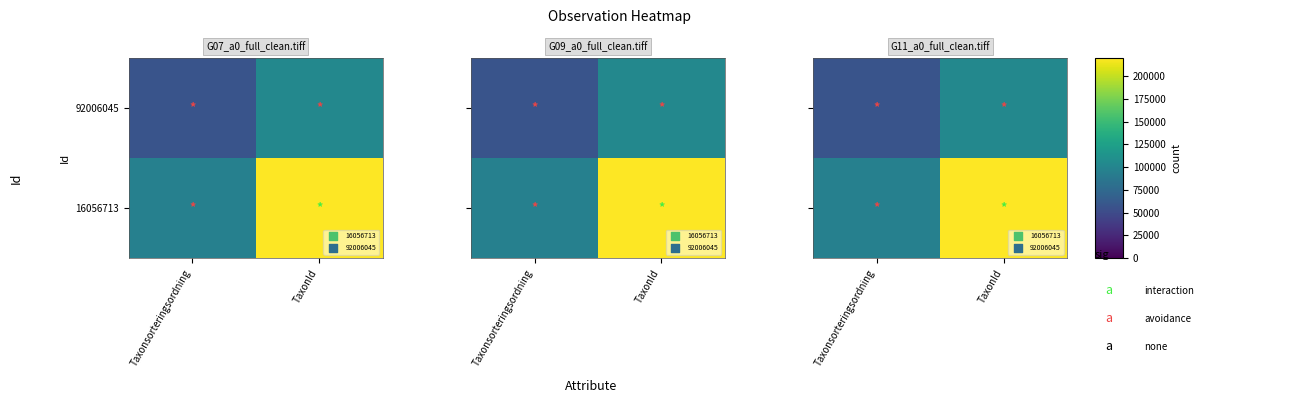

What is the spread (max minus min) of values at TaxonId?

152197.5